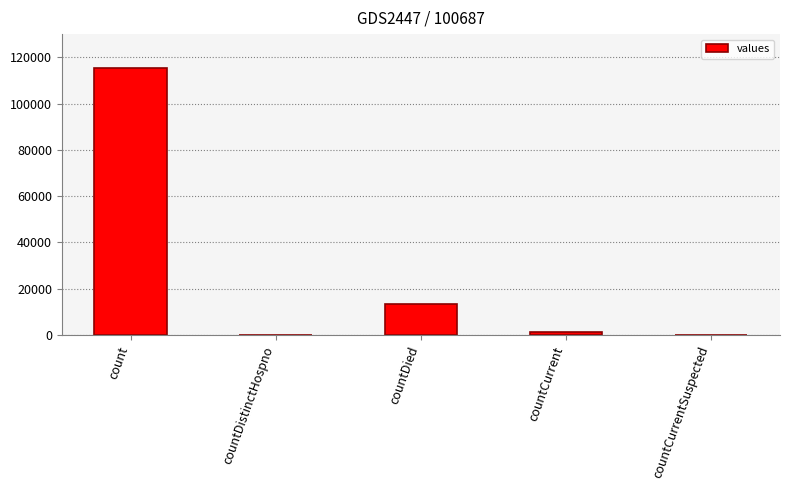

Reading right to left, list all the values displayed in this chart.

countCurrentSuspected=0	countCurrent=1383	countDied=13343	countDistinctHospno=0	count=115379